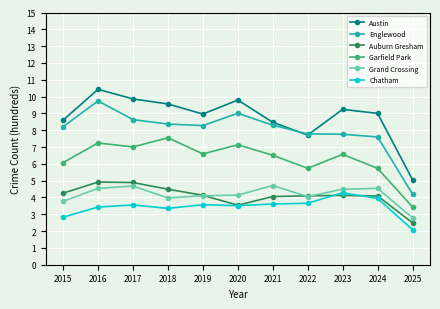

True or false: Englewood and Garfield Park intersect in this chart.

False